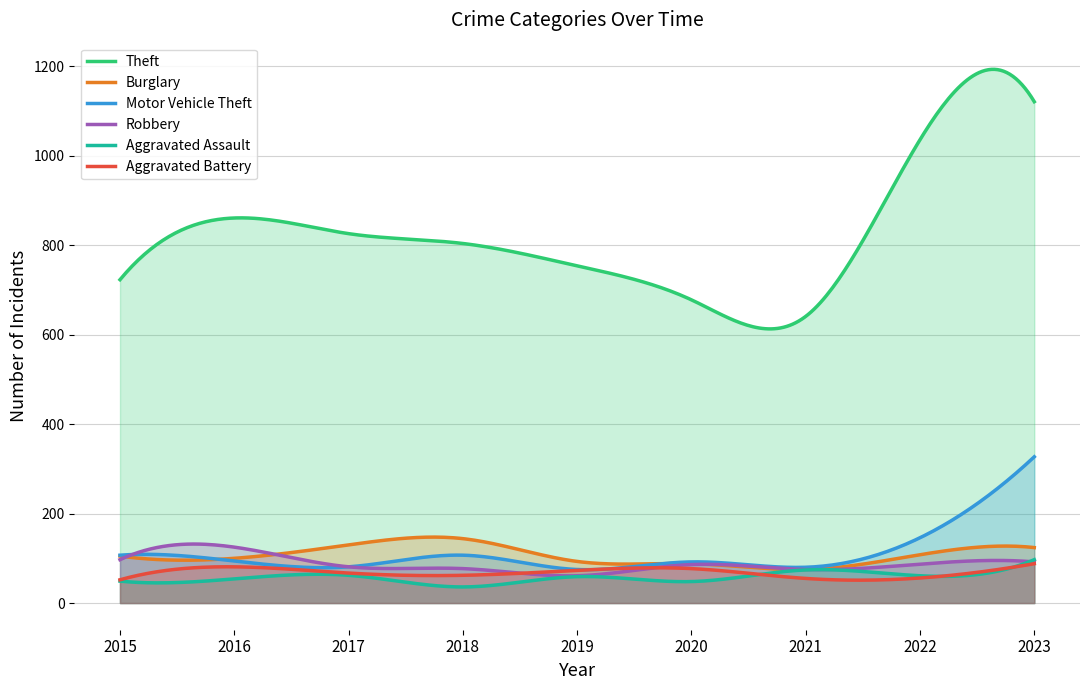

True or false: Motor Vehicle Theft has more than 0 points higher than both neighbors.

True